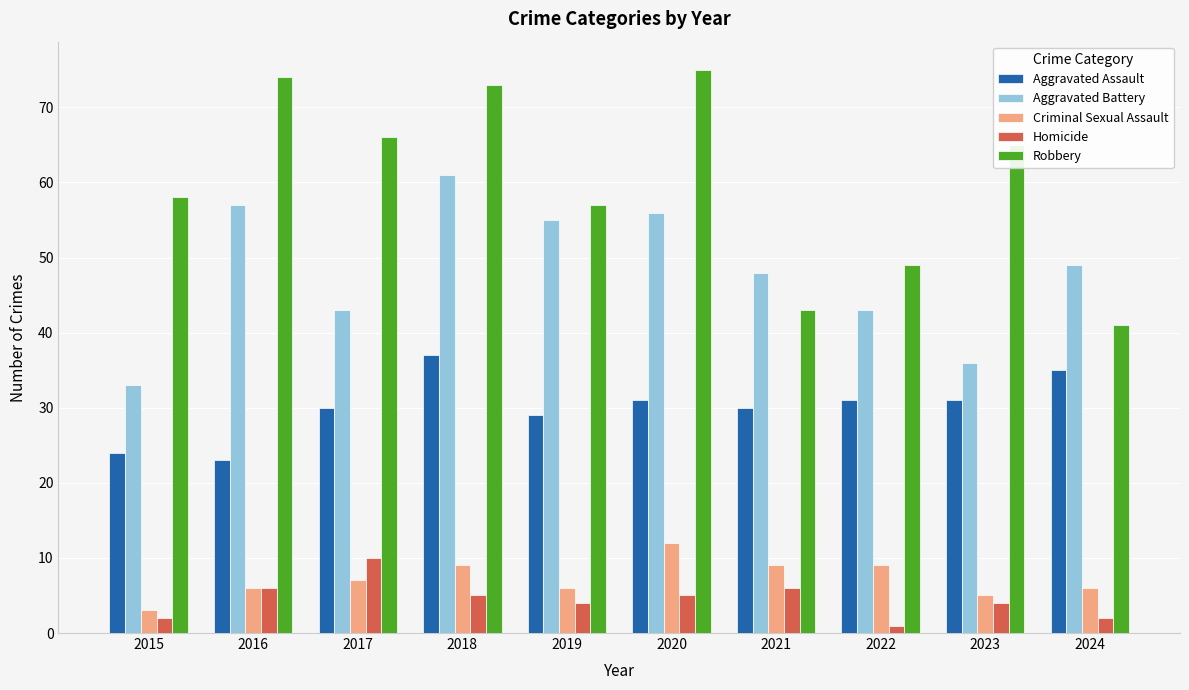

What is the lowest value of the Robbery series?

41